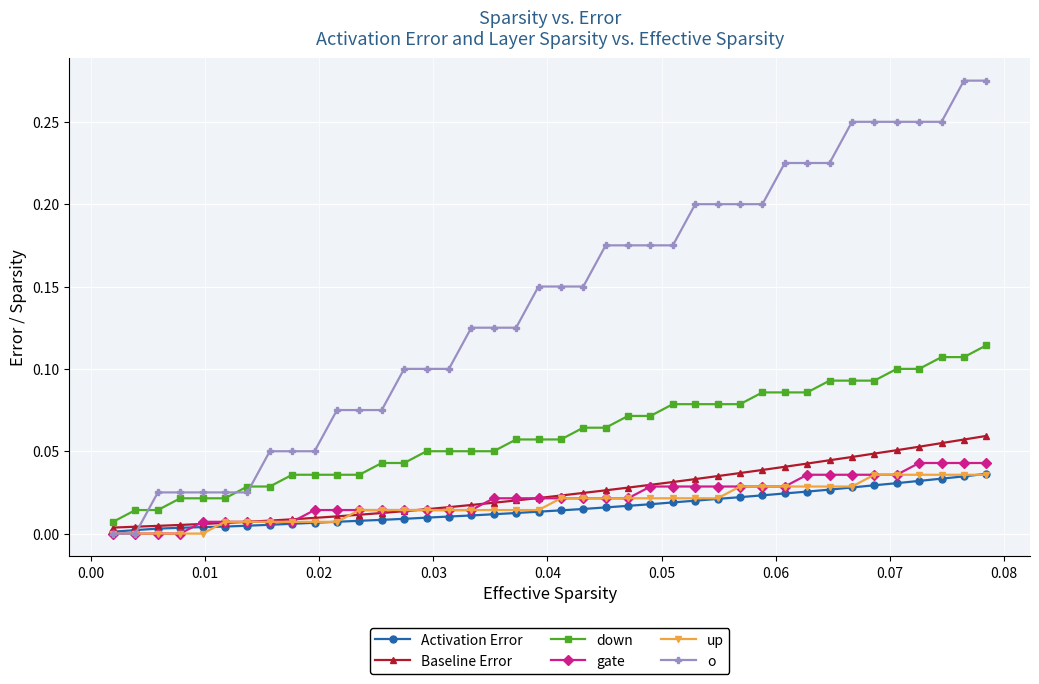

How many distinct data groups are displayed?

6